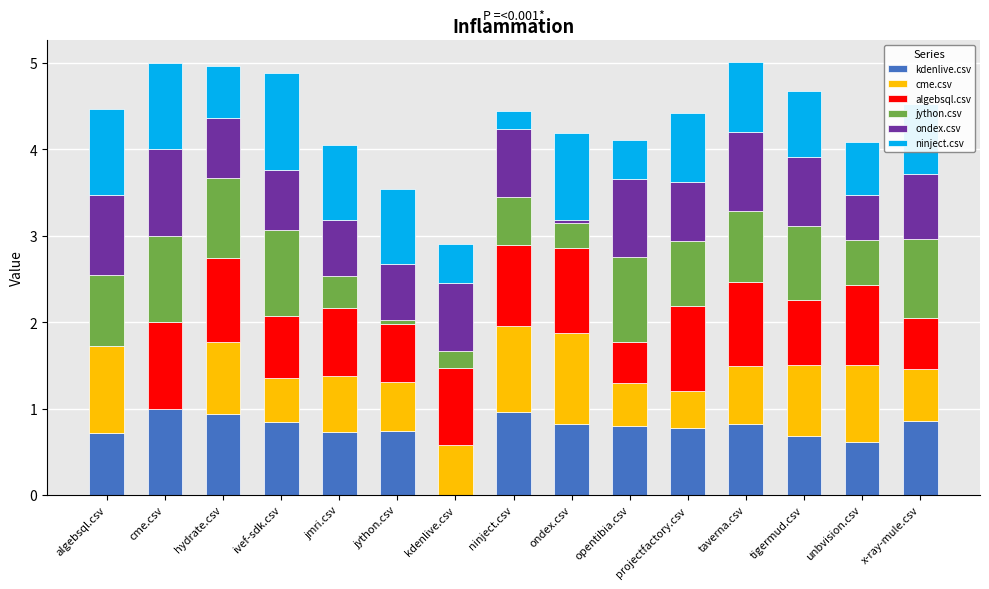

What is the approximate value of kdenlive.csv at tigermud.csv?

0.7